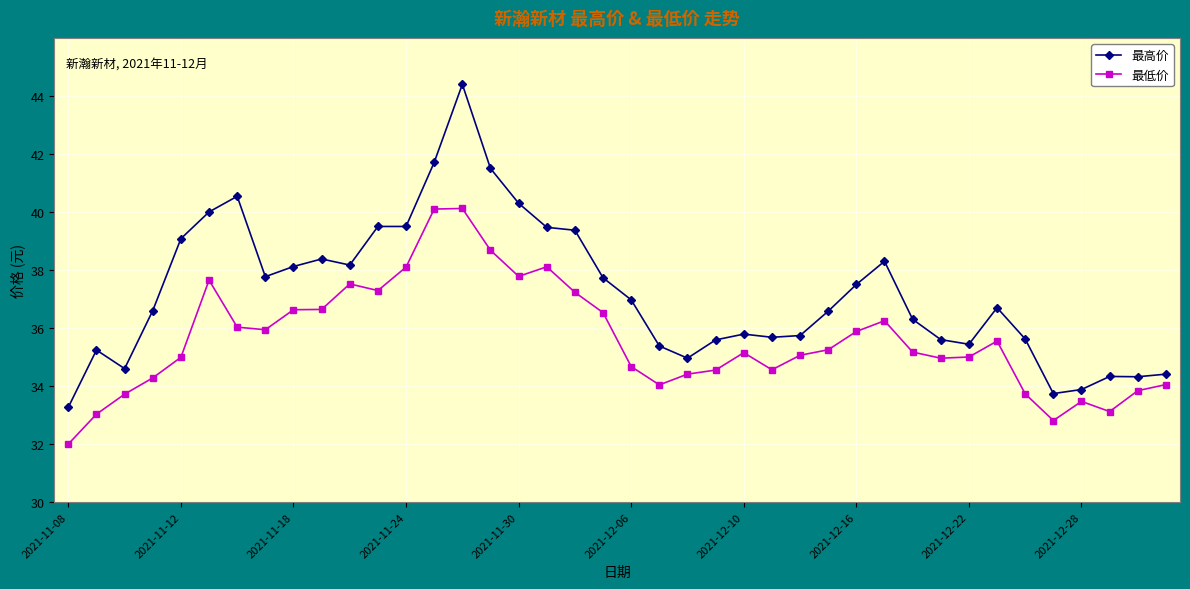

What is the sum of all 最高价 values?

1488.1